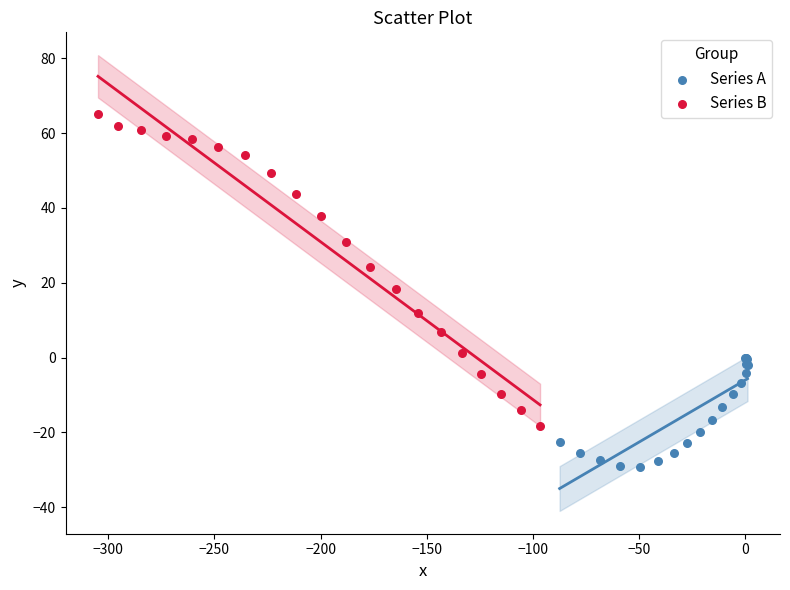

Which series has the largest Y range (max minus min)?

Series B